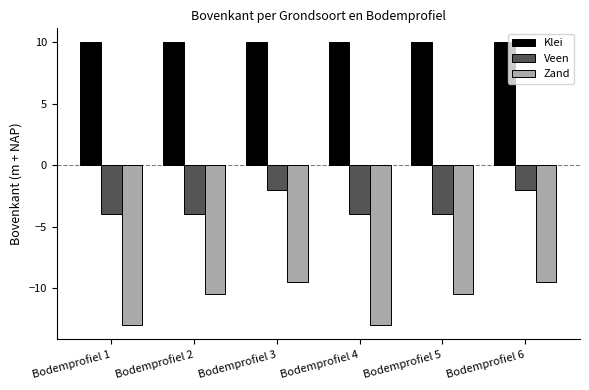

Which series has the widest spread of values?

Zand